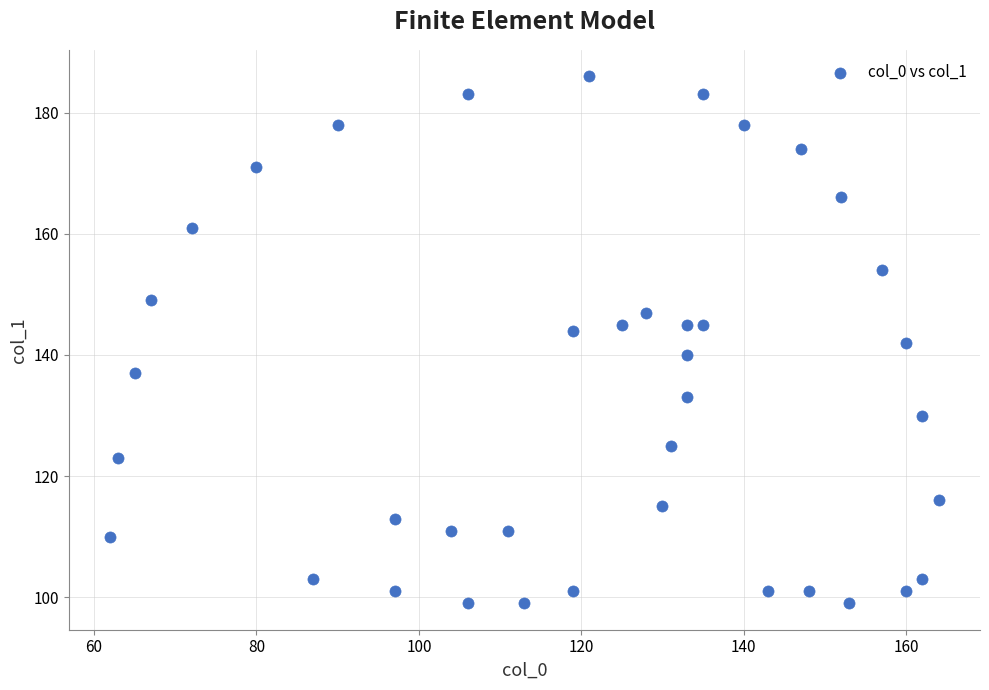

What is the range of Y values (max minus min)?

87